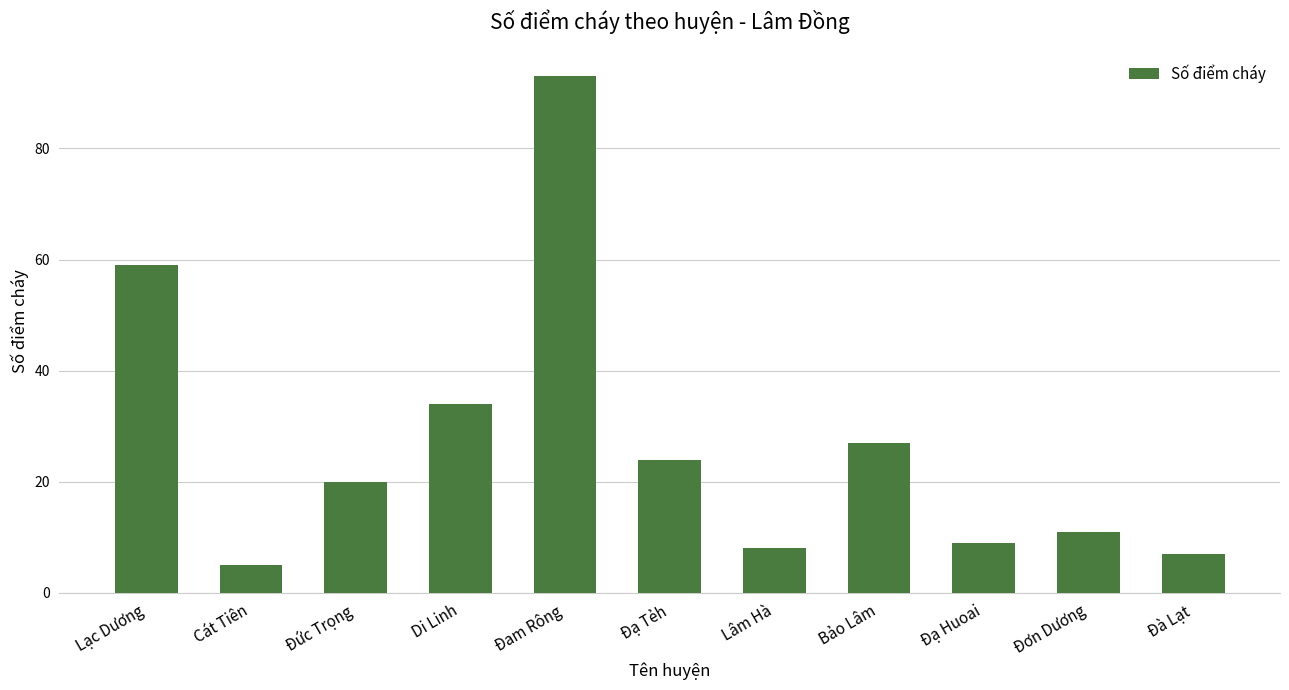

Between Lạc Dương and Đức Trọng, which is larger?

Lạc Dương